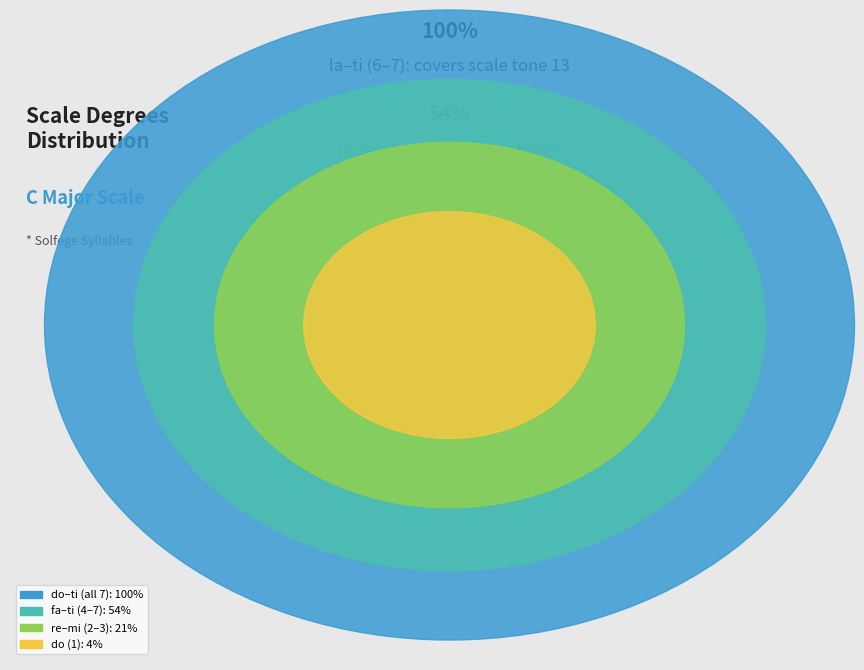

What portion of the pie excludes fa?

85.7%